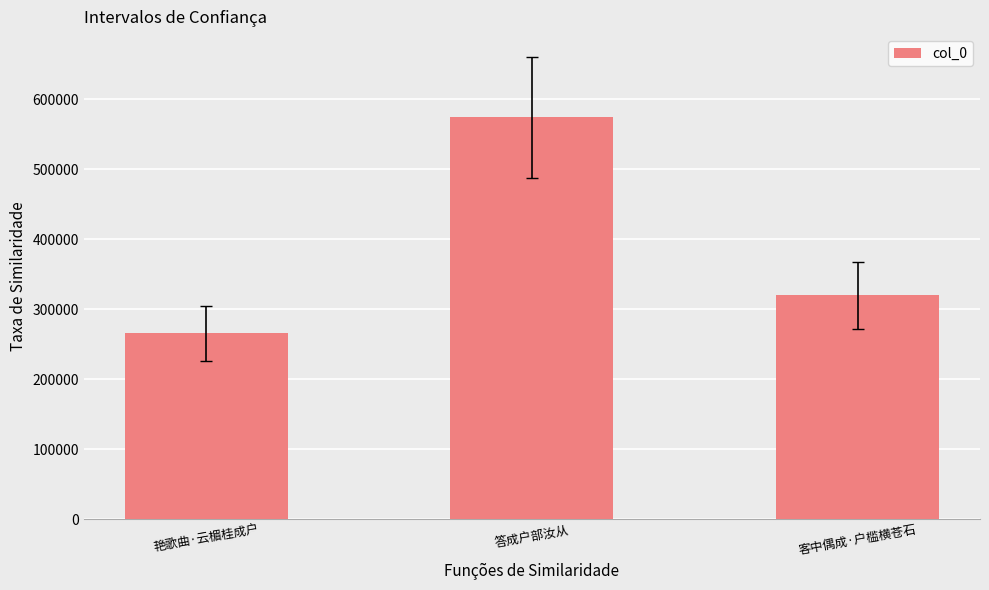

Between 客中偶成·户槛横苍石 and 答成户部汝从, which is larger?

答成户部汝从